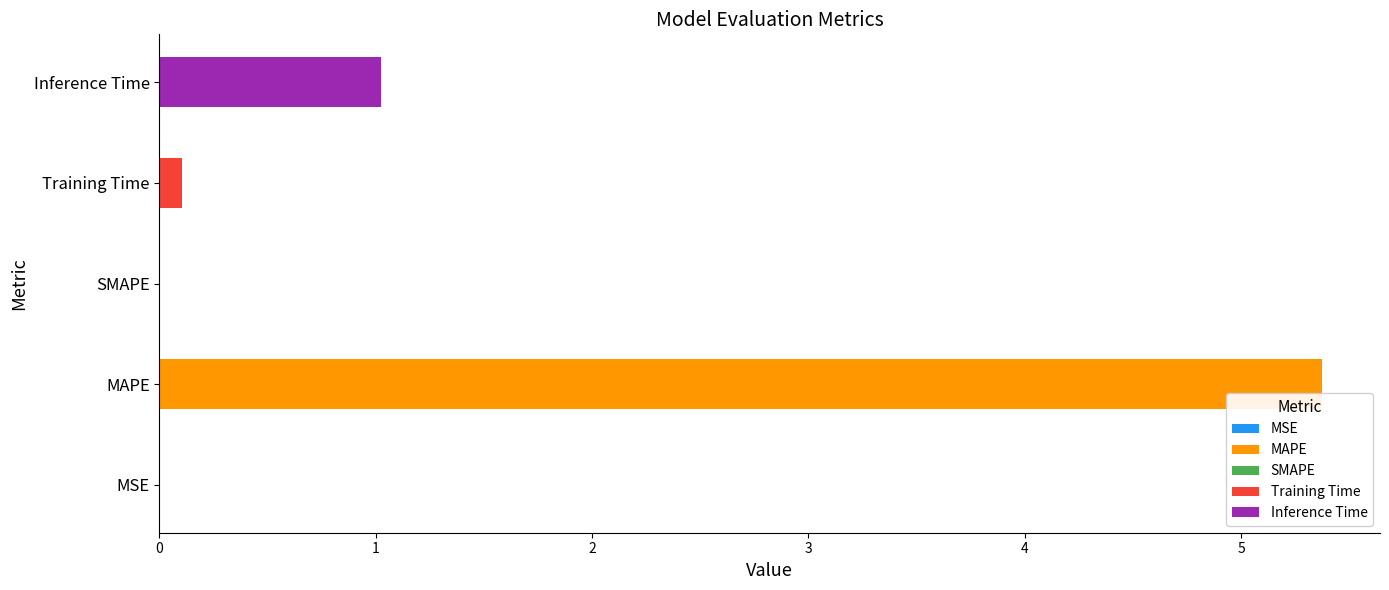

True or false: the data shows 0.0 at SMAPE.

True